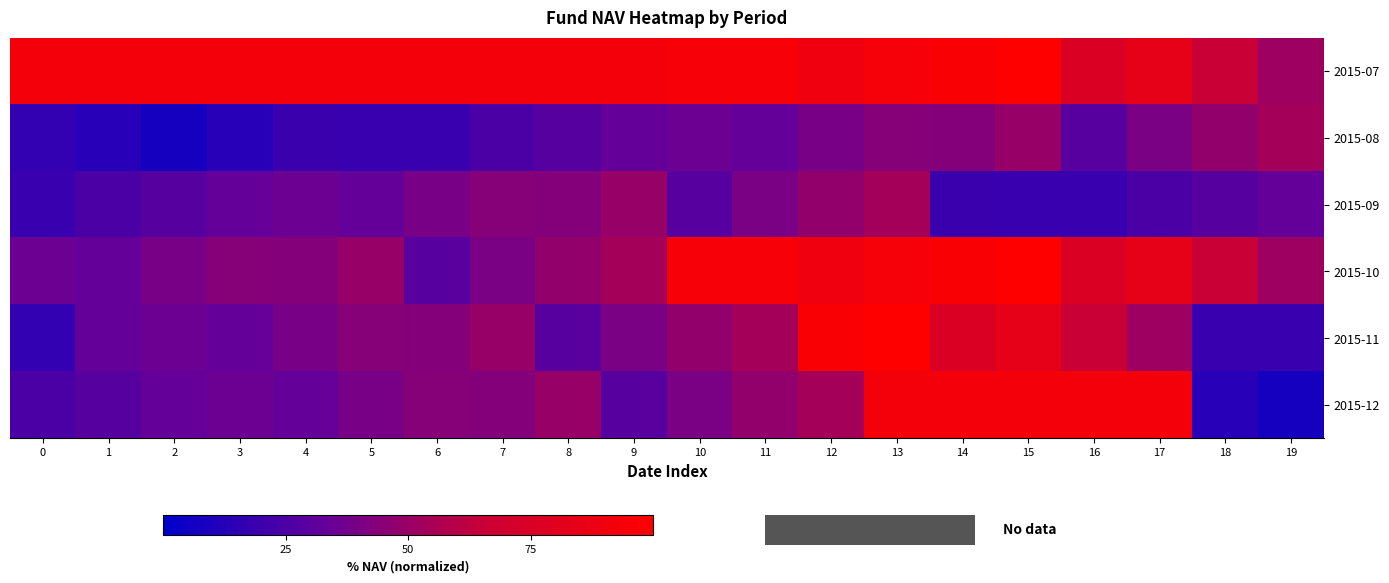

At how many categories does at least one series exceed 58?

19